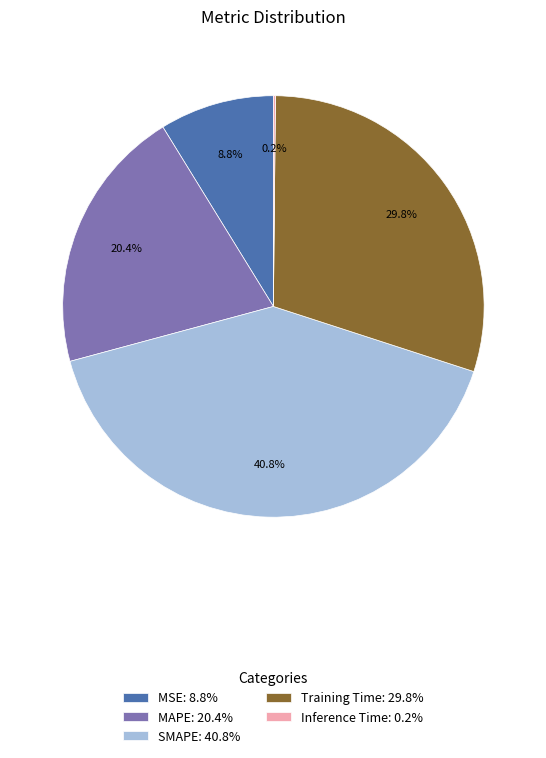

To the nearest percent, what is the average slice percentage?

20%